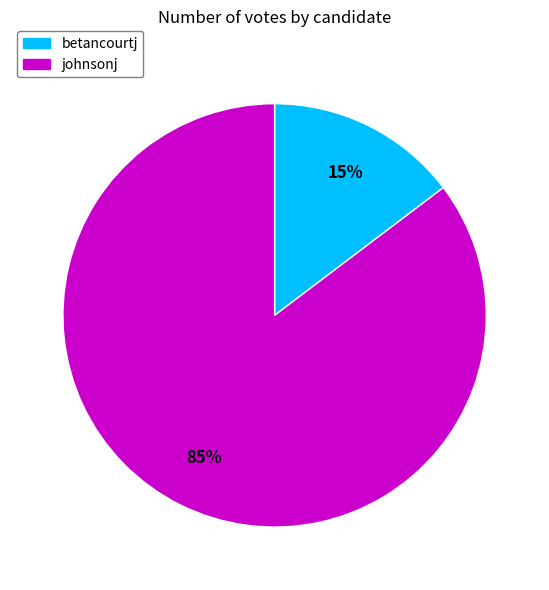

Do betancourtj and johnsonj together represent more than half of the pie?

Yes